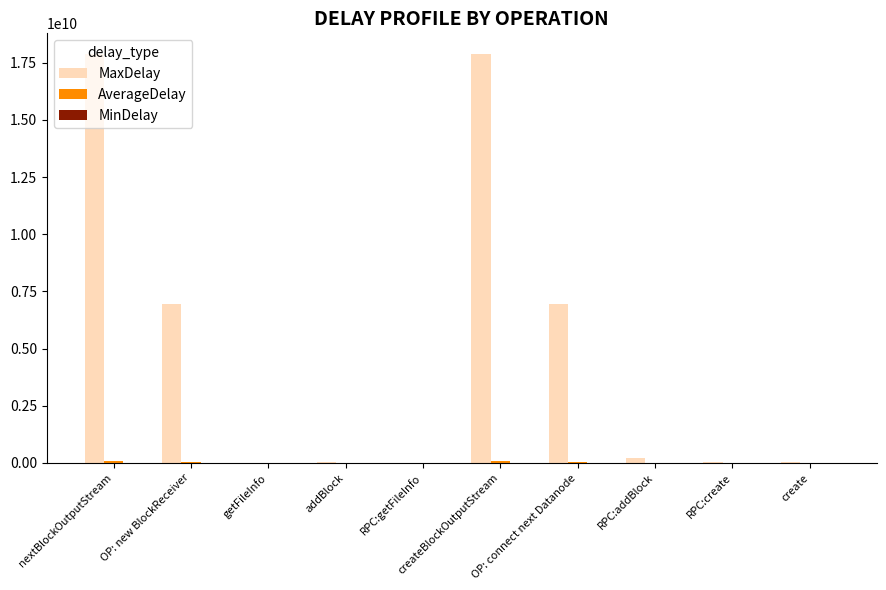

How many distinct data groups are displayed?

3